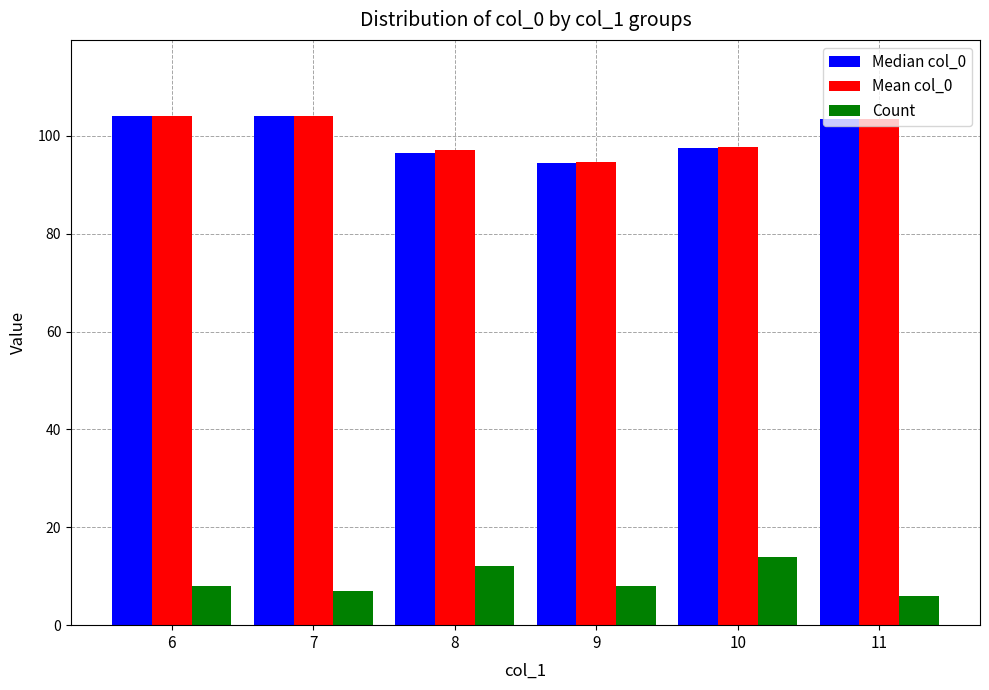

Which category has the lowest value in the Mean col_0 series?

9